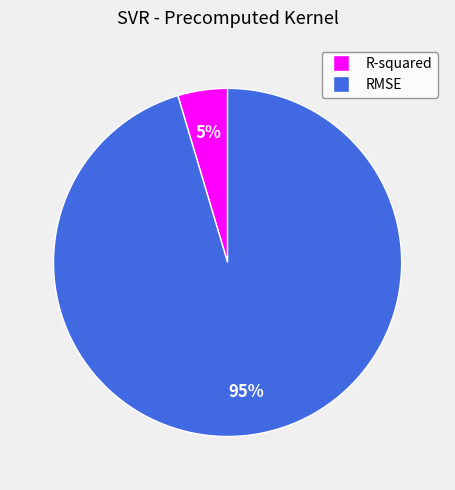

To the nearest percent, what is the combined percentage of RMSE and R-squared?

100%